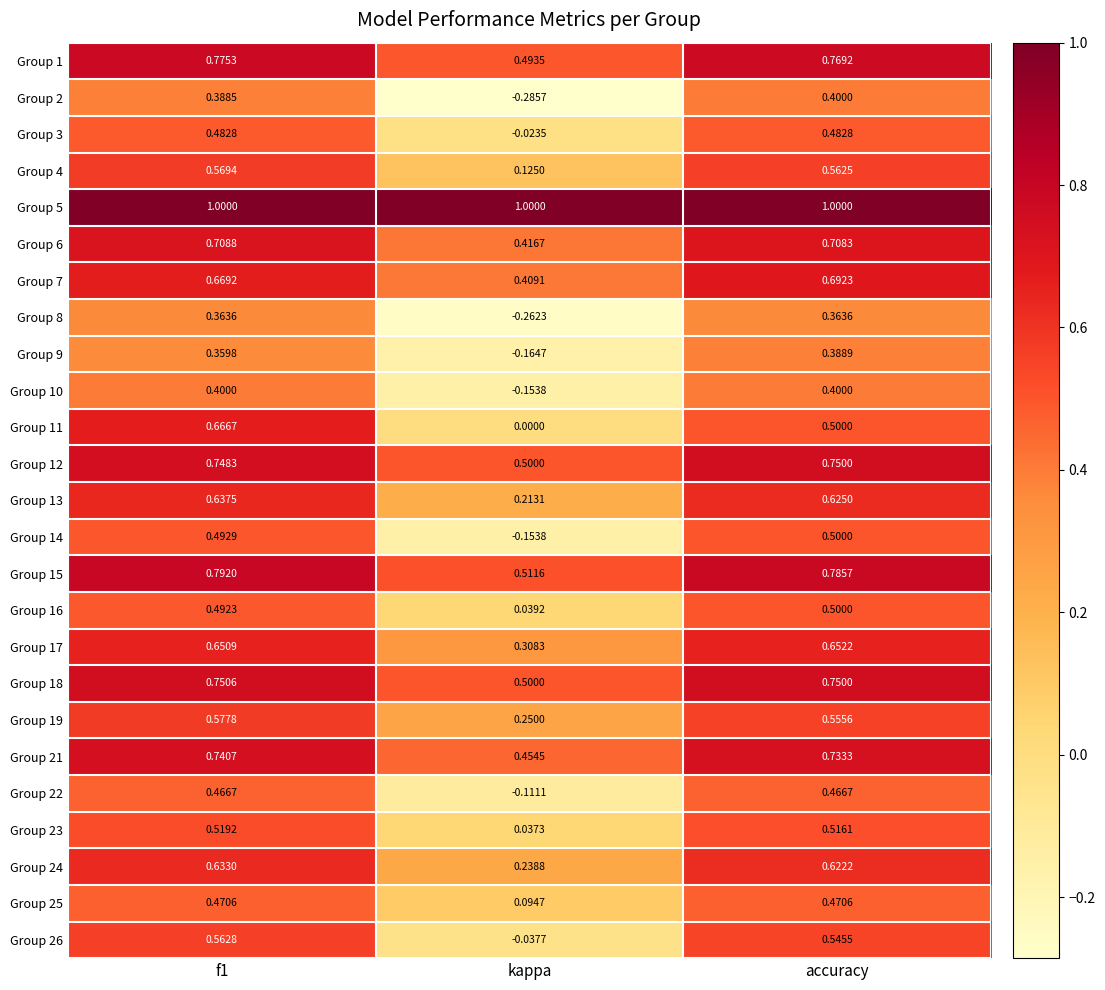

Which category has the lowest value across all series?

kappa